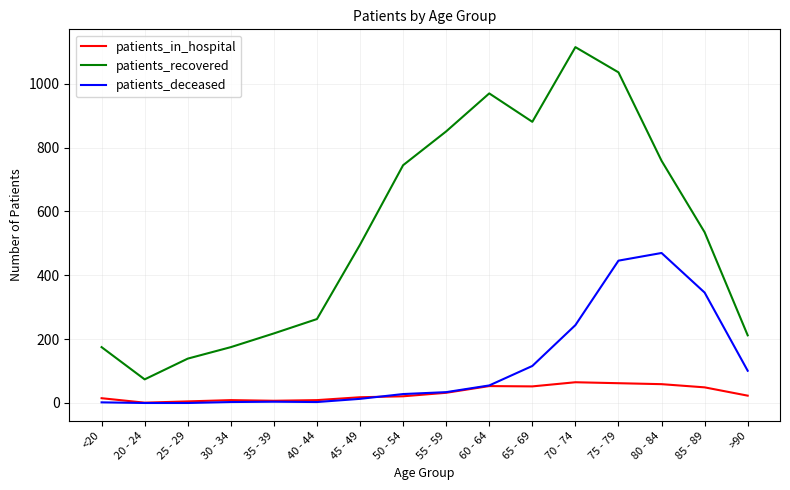

True or false: patients_in_hospital and patients_recovered cross at least once.

False